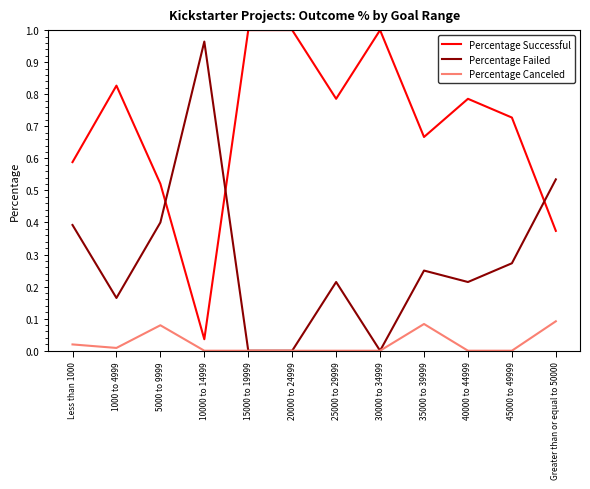

At how many categories does at least one series exceed 0?

12